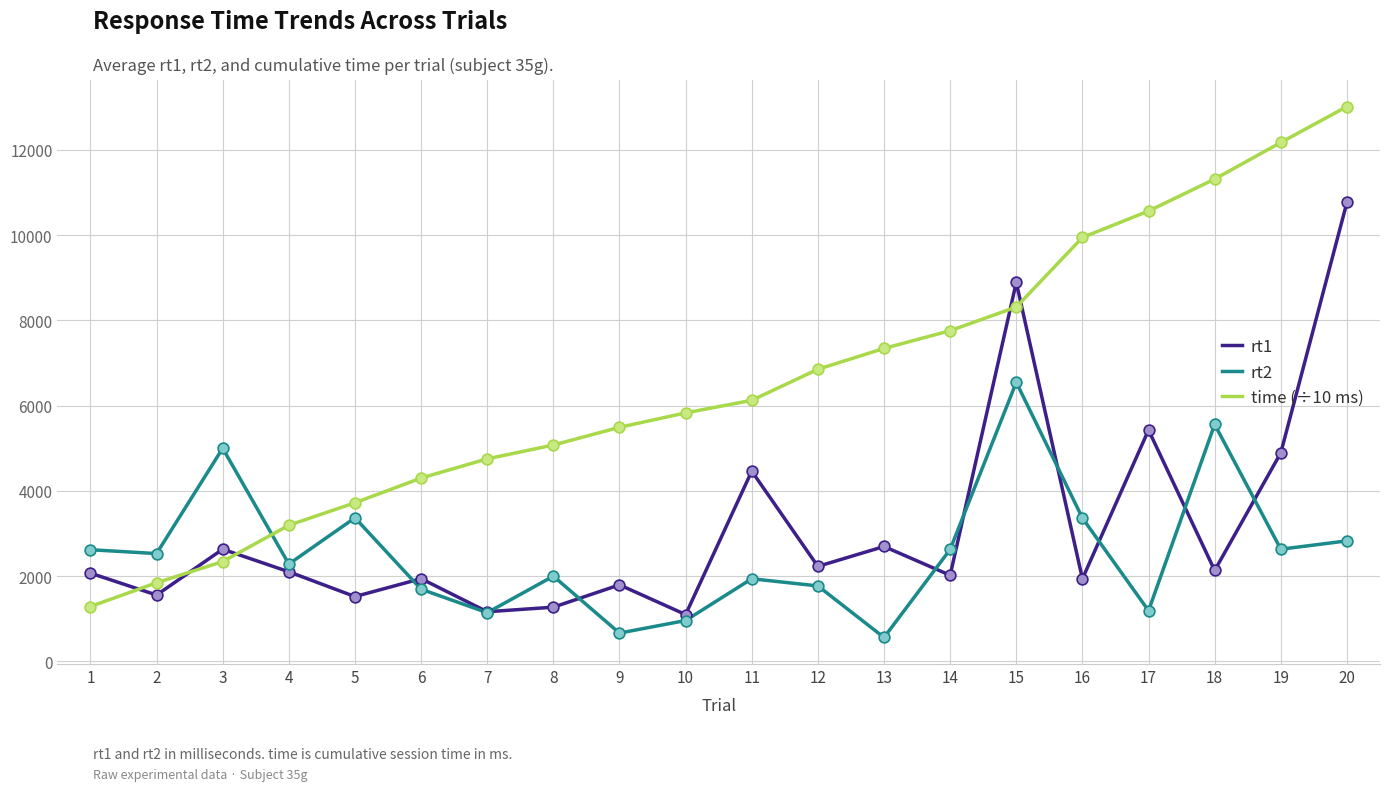

At which category is the sum across all series the highest?

20